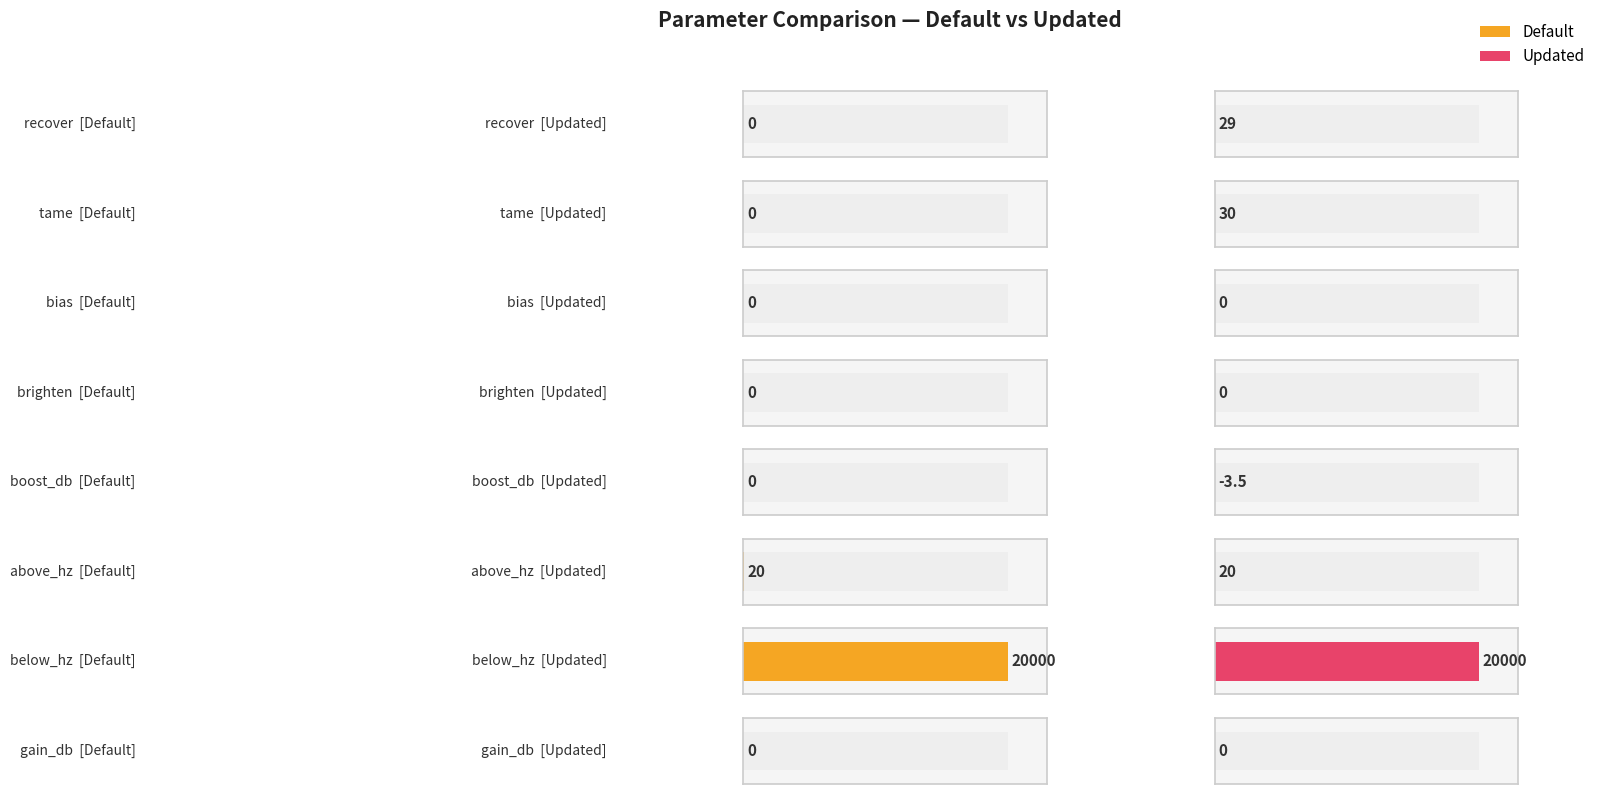

How many bars are there in each group?

2